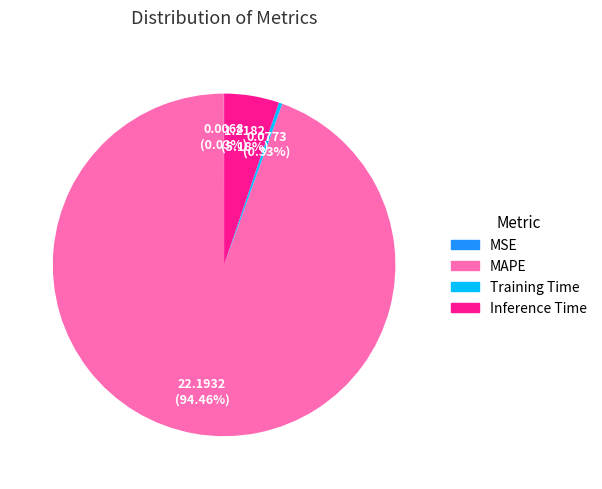

Is there a majority slice in this chart?

Yes